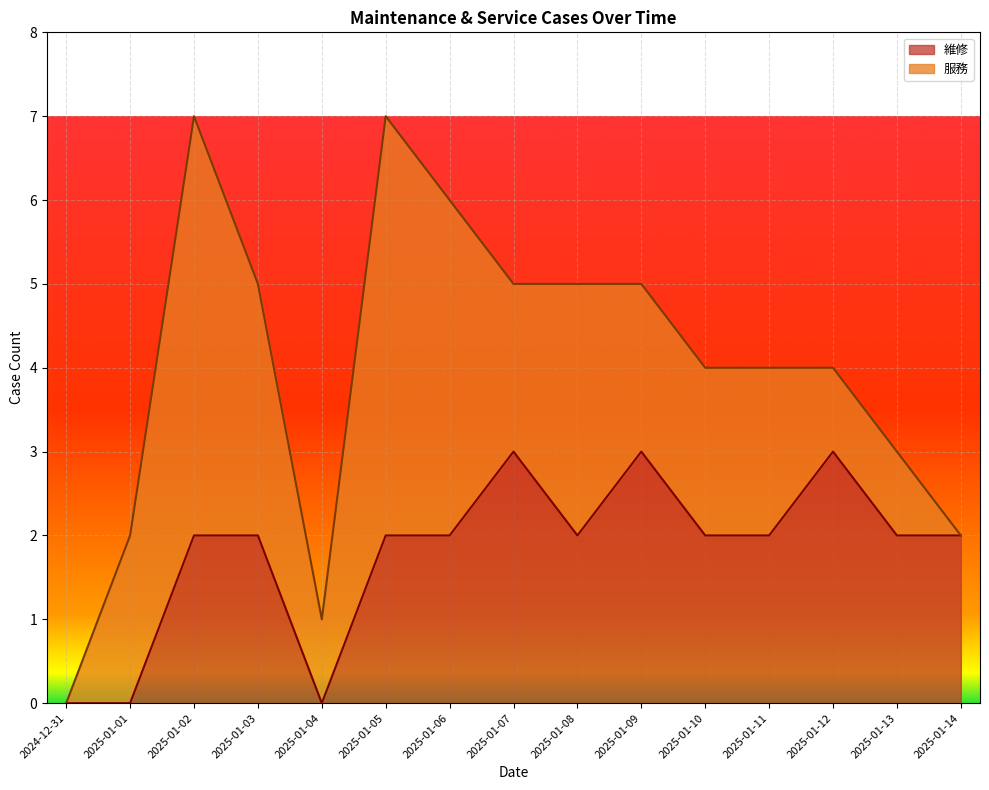

List the labels in order of value, largest first.

2025-01-07, 2025-01-09, 2025-01-12, 2025-01-02, 2025-01-03, 2025-01-05, 2025-01-06, 2025-01-08, 2025-01-10, 2025-01-11, 2025-01-13, 2025-01-14, 2024-12-31, 2025-01-01, 2025-01-04